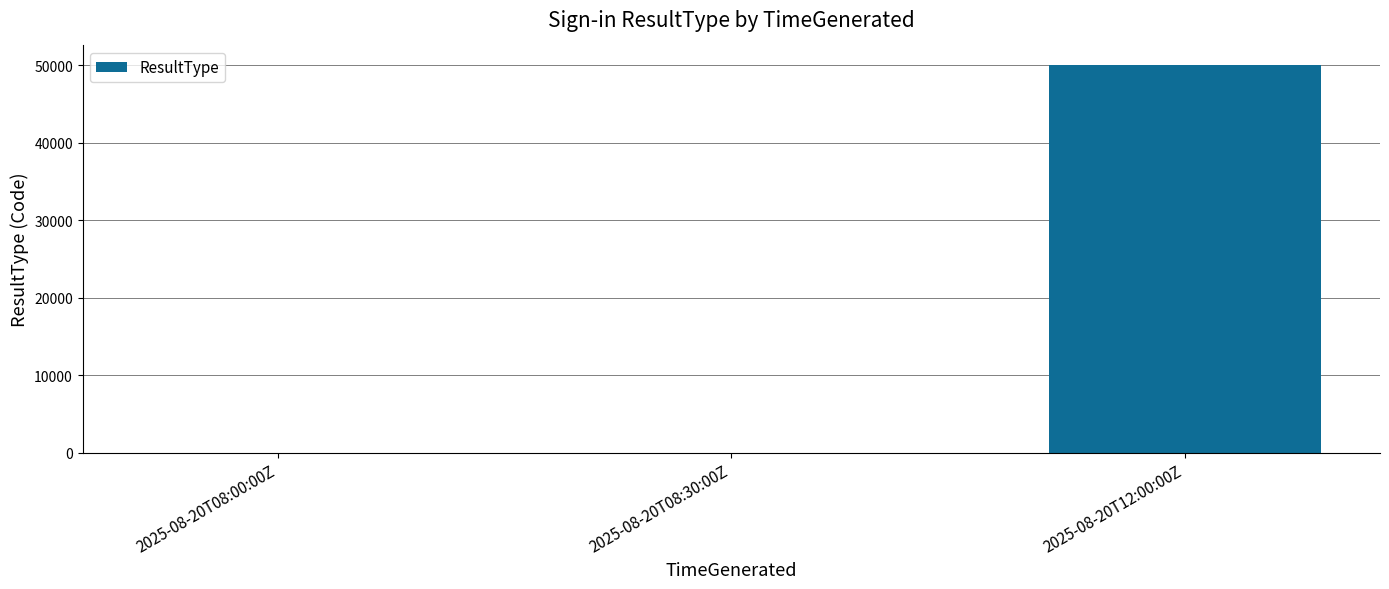

Is it true that the value at 2025-08-20T12:00:00Z is 50055?

True